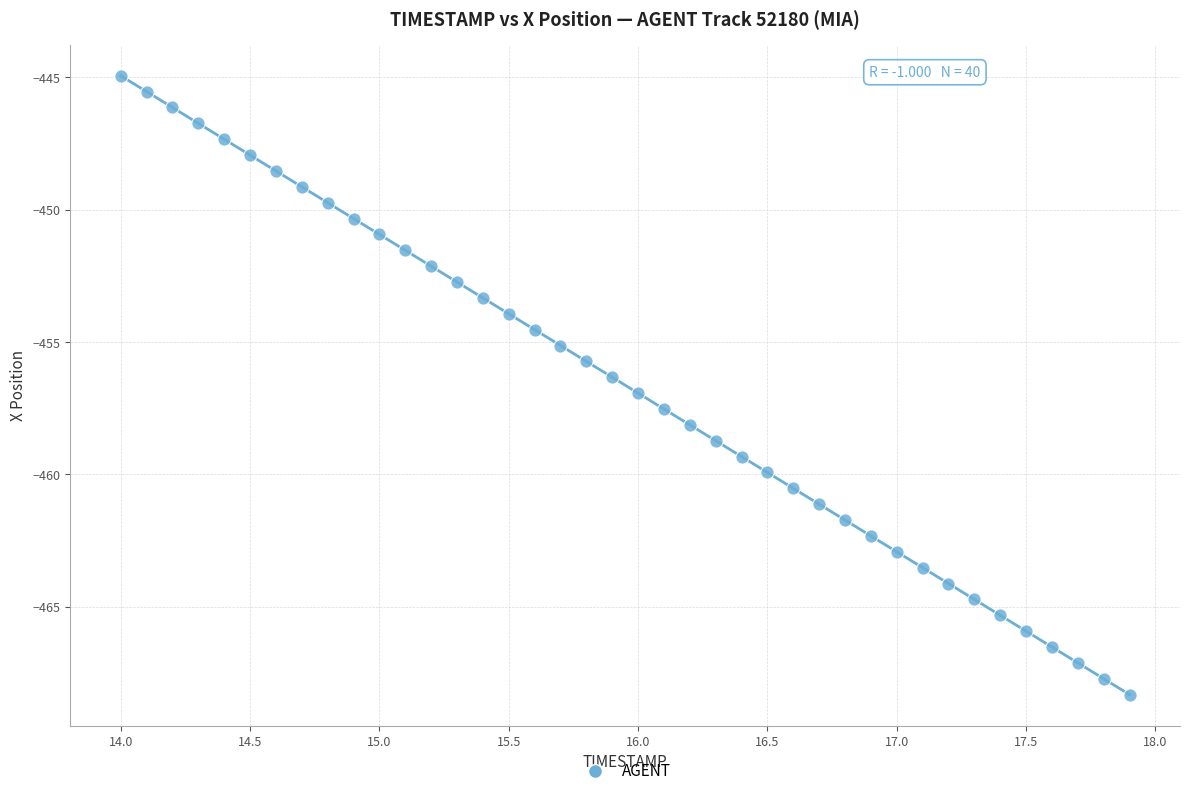

What is the range of X values (max minus min)?

3.9